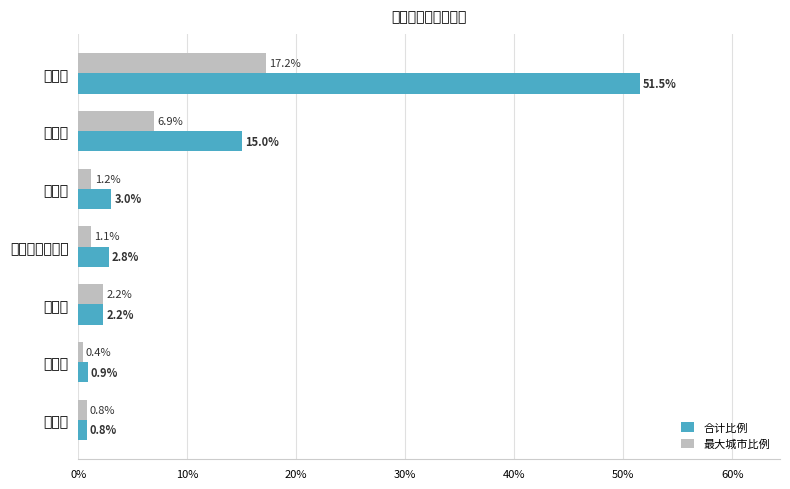

What is the difference between the maximum and minimum values in the 合计比例 series?

50.8